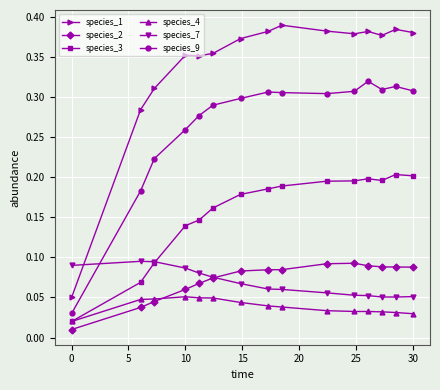

True or false: species_2 has more than 0 interior local peaks.

True